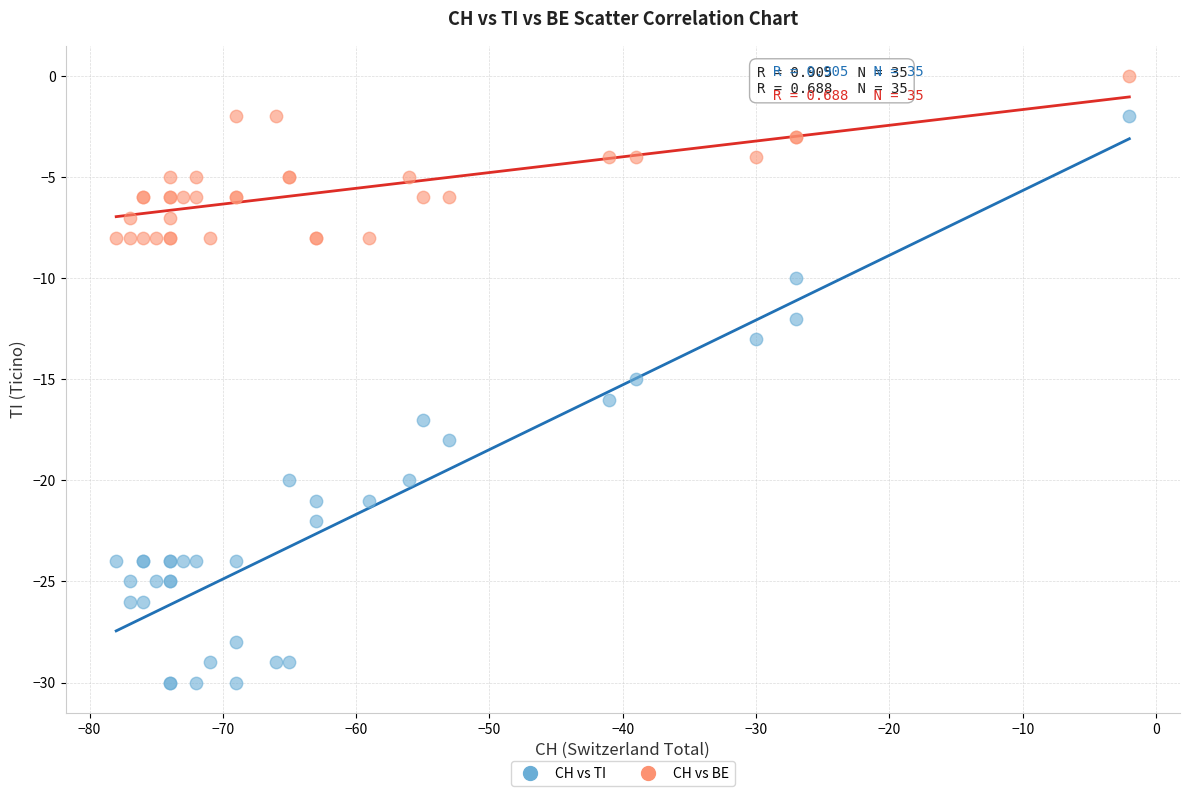

What is the X range (max minus min) for the scatter plot?

76